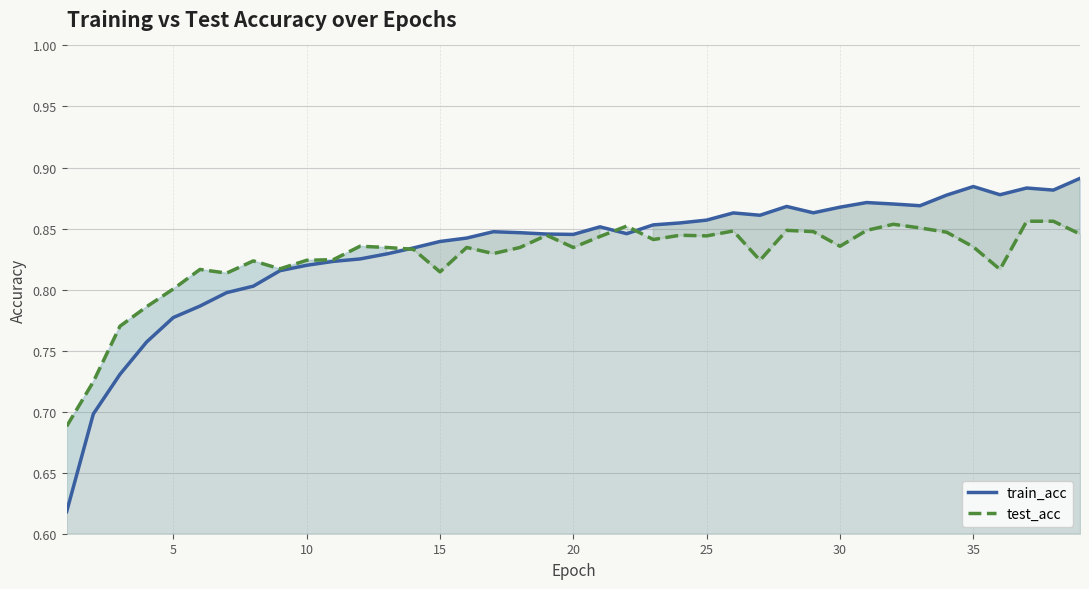

List the series in order of their peak value, highest first.

train_acc, test_acc